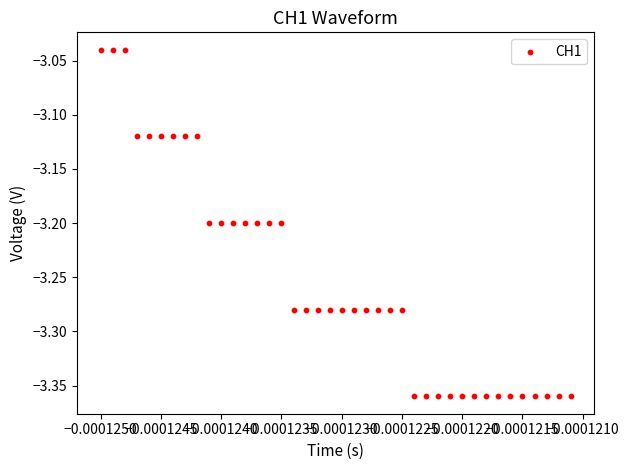

What is the range of Y values (max minus min)?

0.3